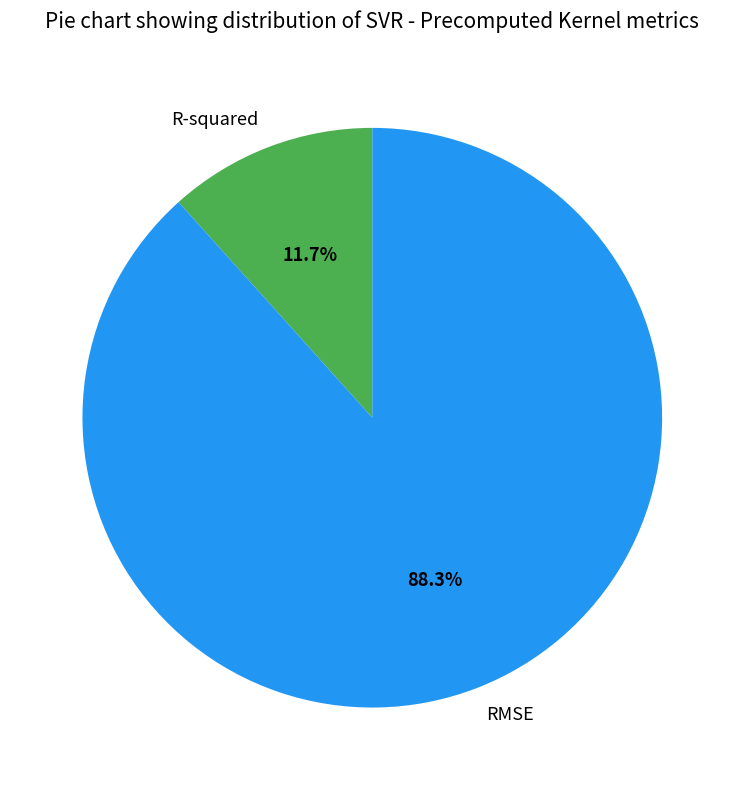

To the nearest percent, what is the difference between the R-squared and RMSE slice percentages?

77%